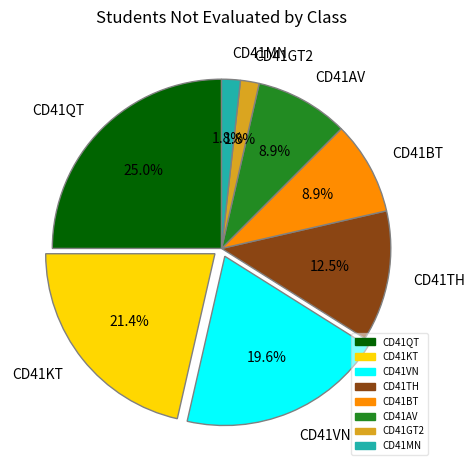

Is there any slice that represents more than half of the pie?

No